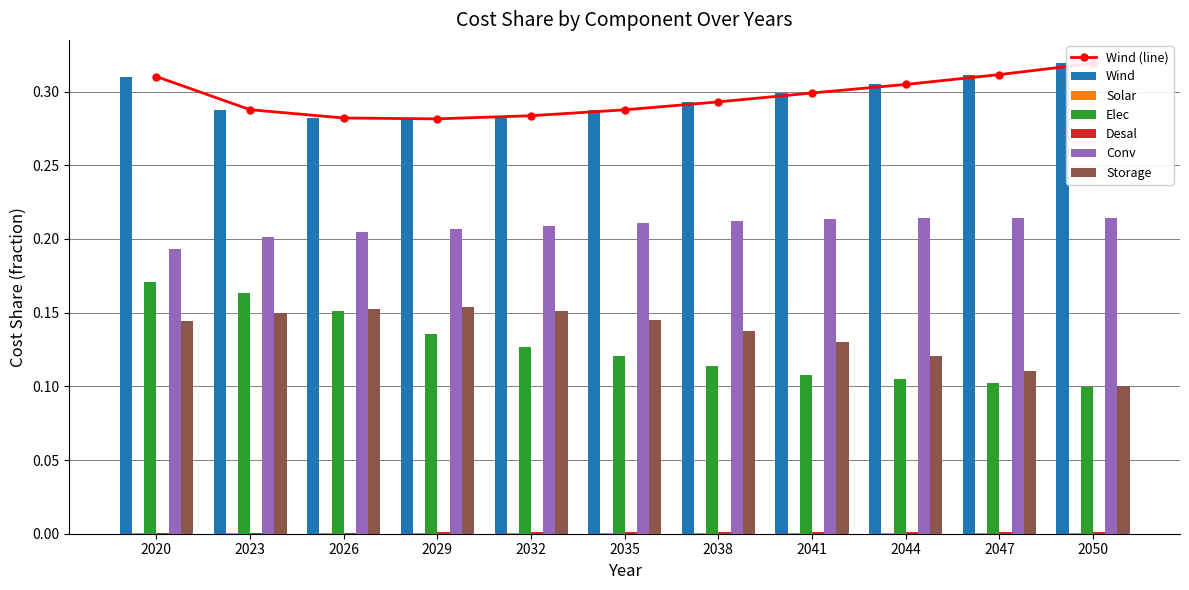

What is the value of the Conv bar at the 1st from the left?

0.2